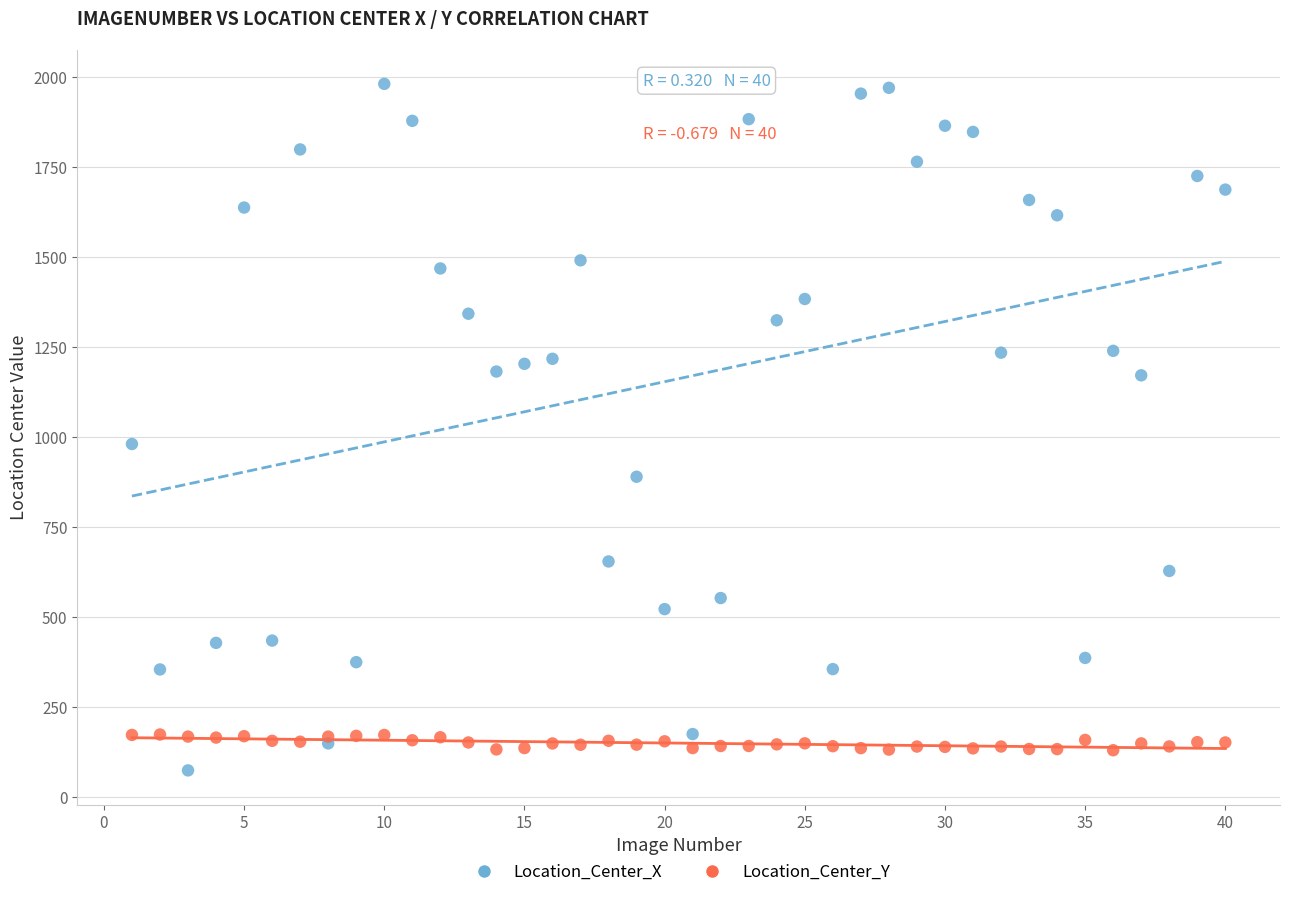

Which series reaches the minimum Y coordinate?

Location_Center_X